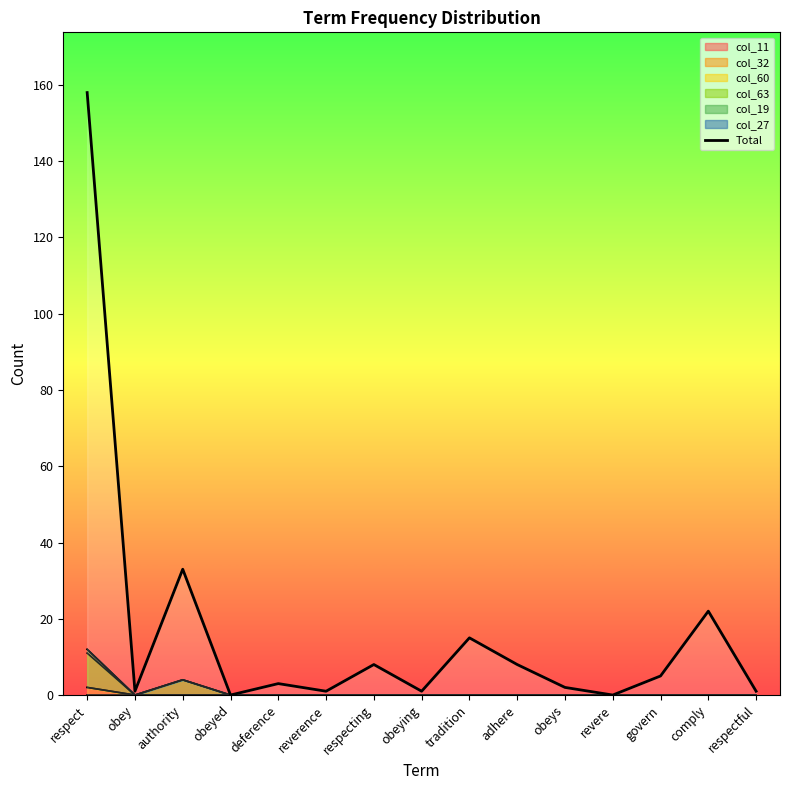

What is the label of the 7th point from the left?

respecting